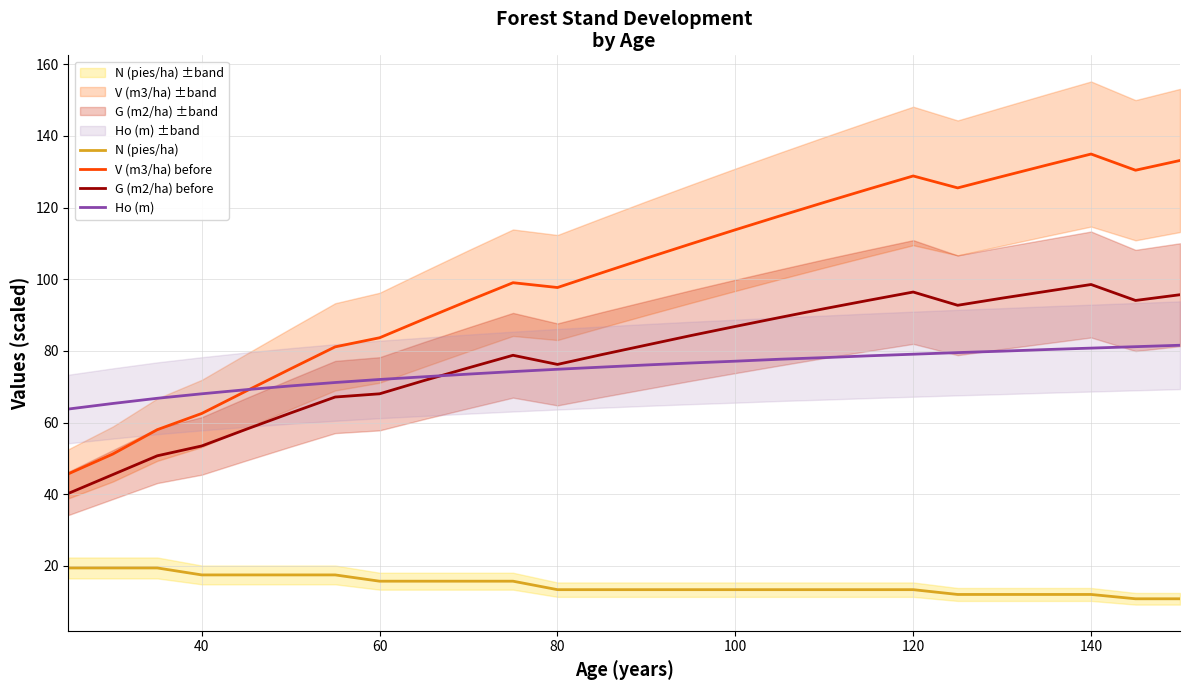

Which series has the largest total across all categories?

V (m3/ha) before